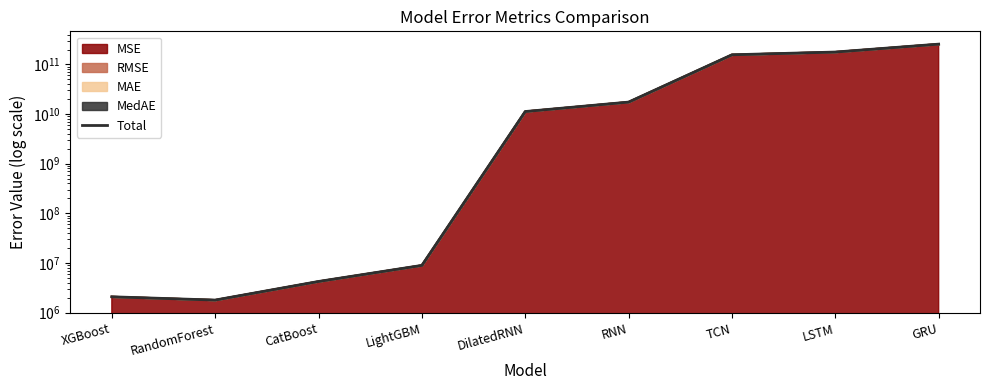

True or false: the data shows 177663645845.6 at LSTM.

True